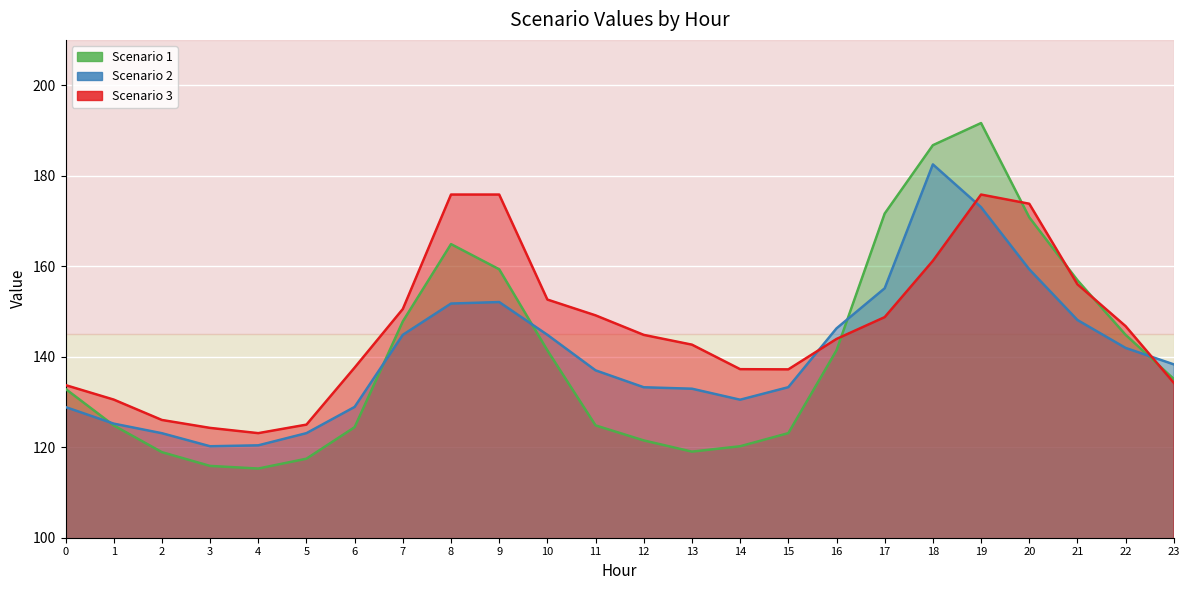

True or false: Scenario 2 has a value of 86.5 at 17.

False